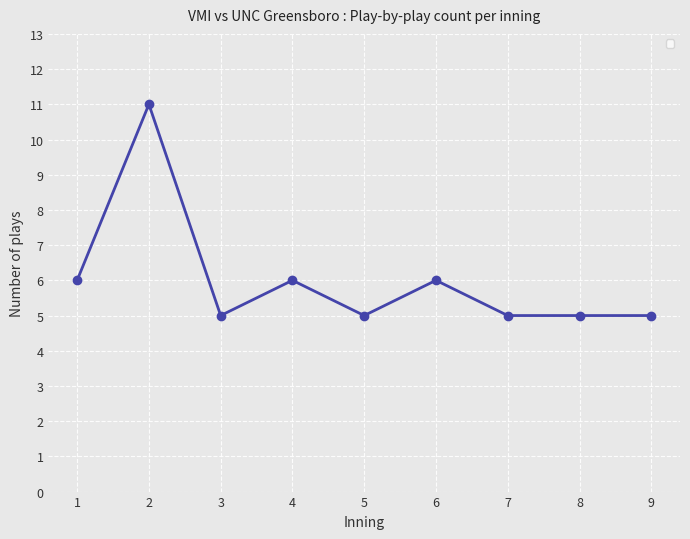

Is it true that the value at 1 is 4?

False